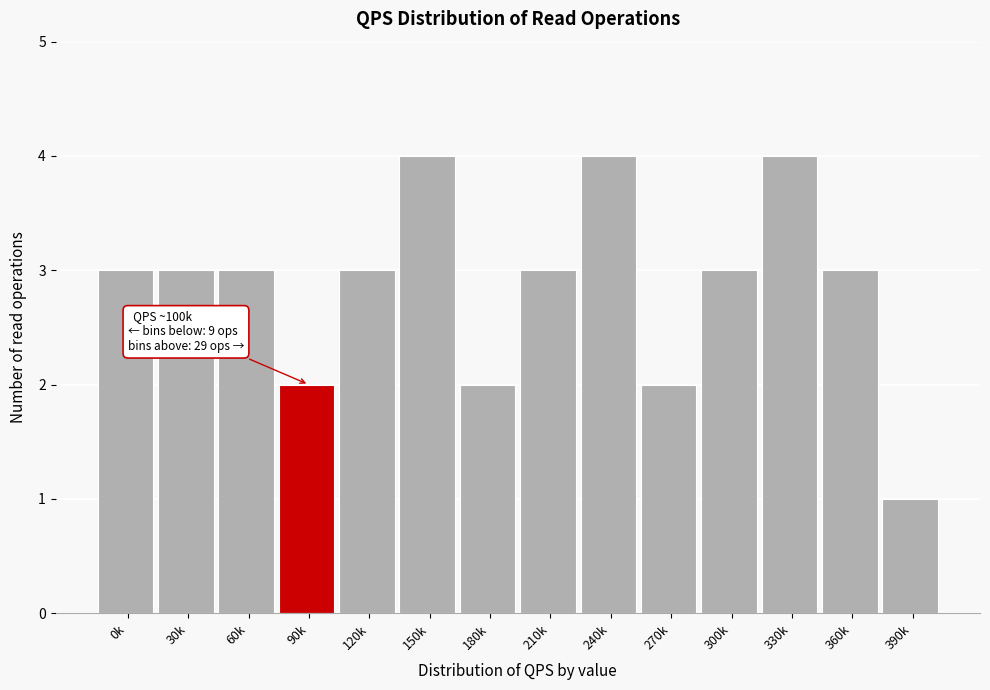

Reading right to left, list all the values displayed in this chart.

1	3	4	3	2	4	3	2	4	3	2	3	3	3